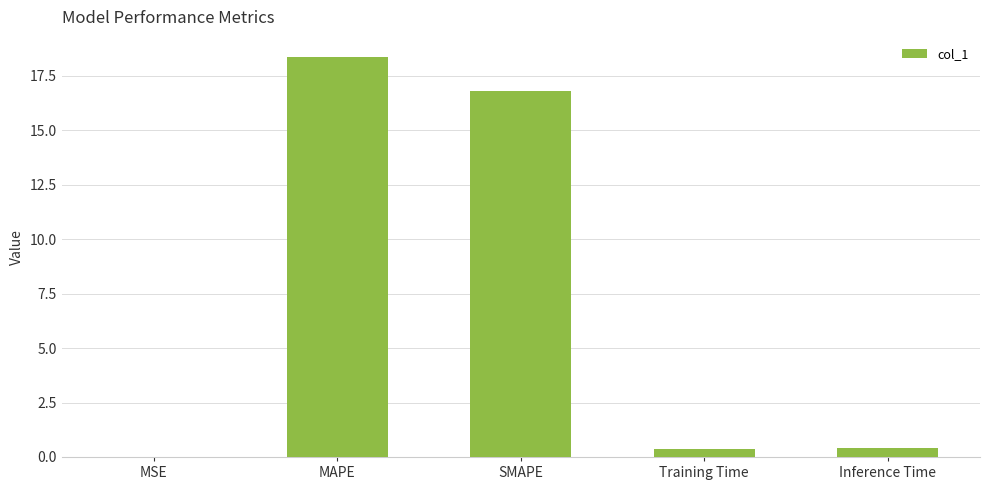

Is it true that the value at Inference Time is 0.4?

True